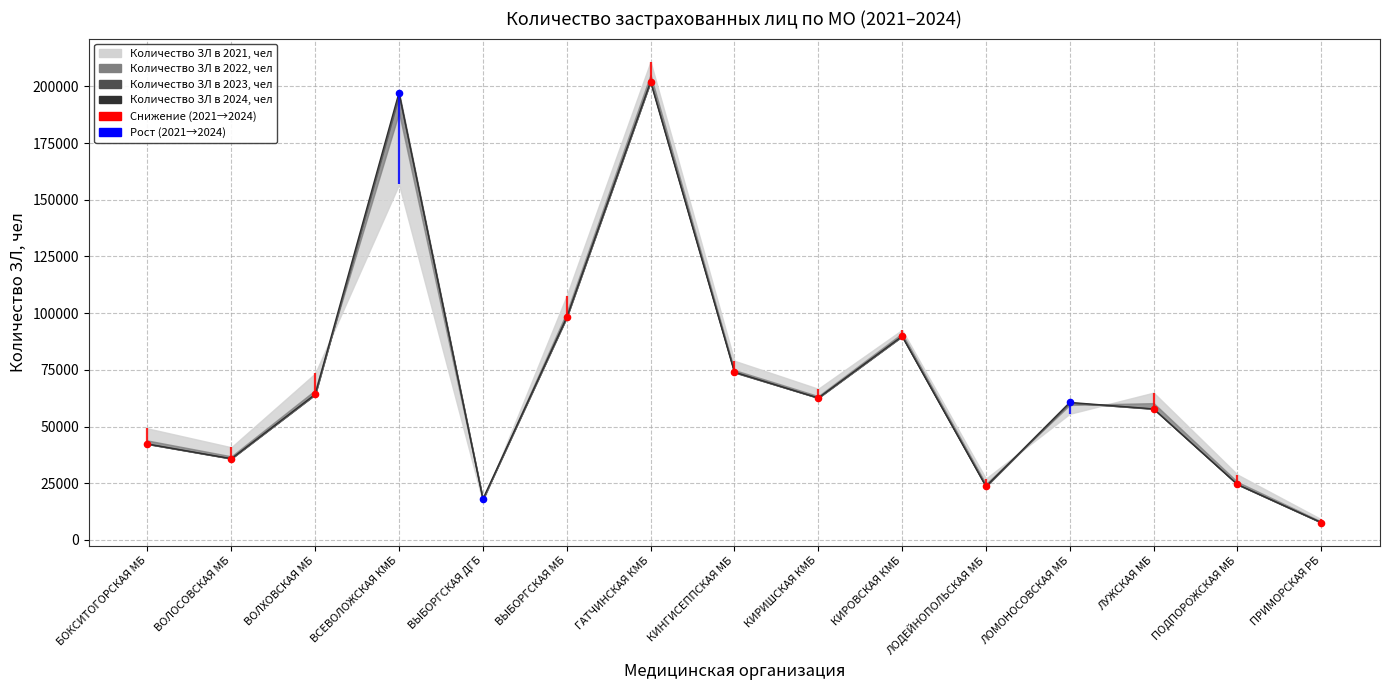

What is the change in value from ЛОДЕЙНОПОЛЬСКАЯ МБ to ПРИМОРСКАЯ РБ?

-15933